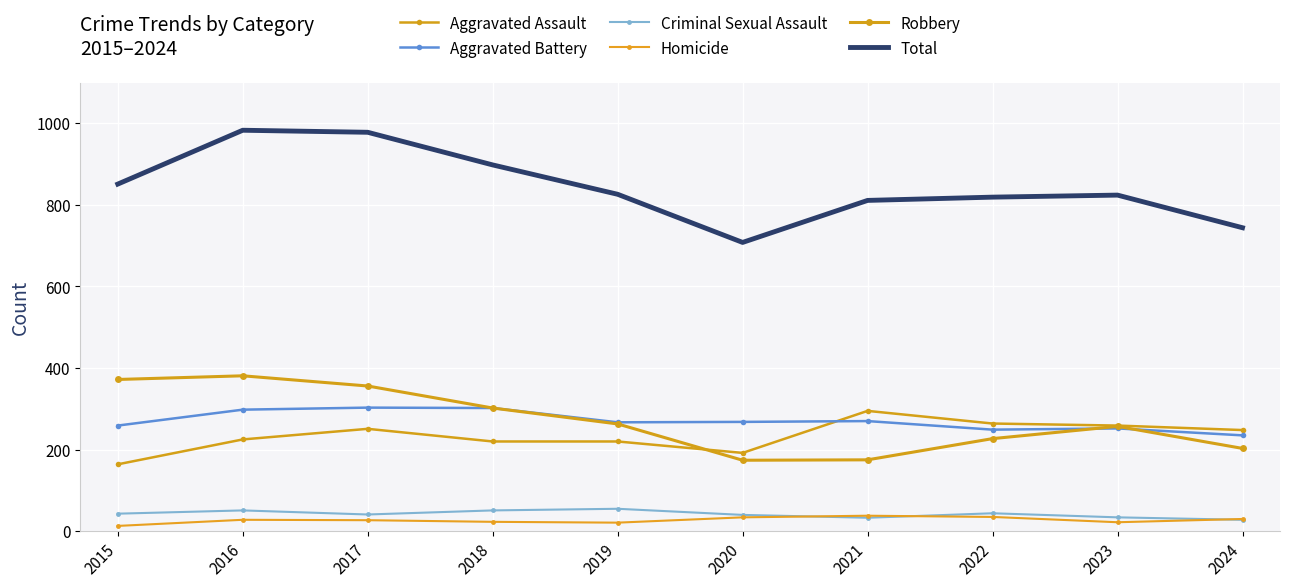

Read the Criminal Sexual Assault value at 2024, to the nearest 10.

30